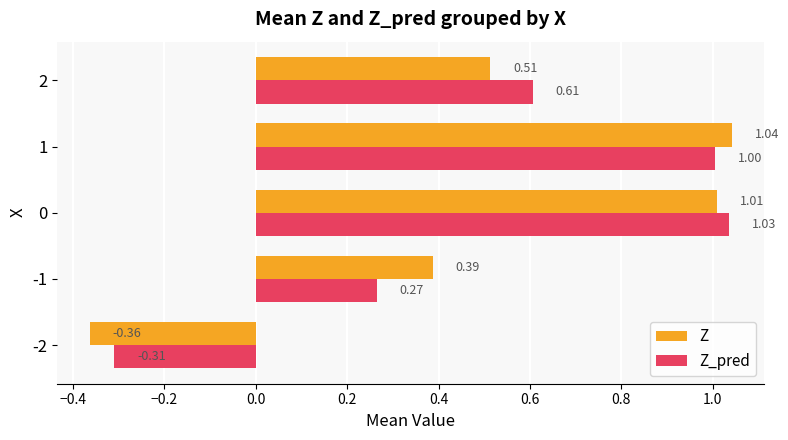

Which series has the largest range (max minus min)?

Z